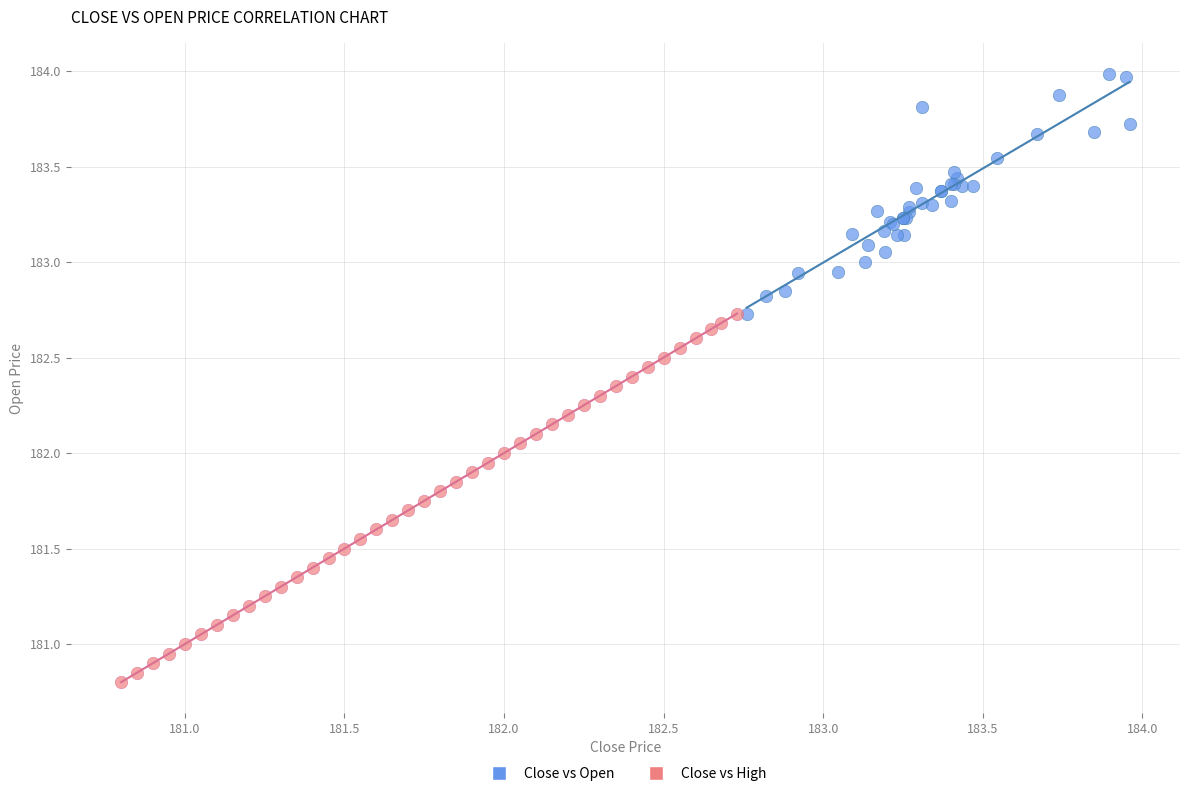

Which series reaches the maximum Y coordinate?

Close vs Open